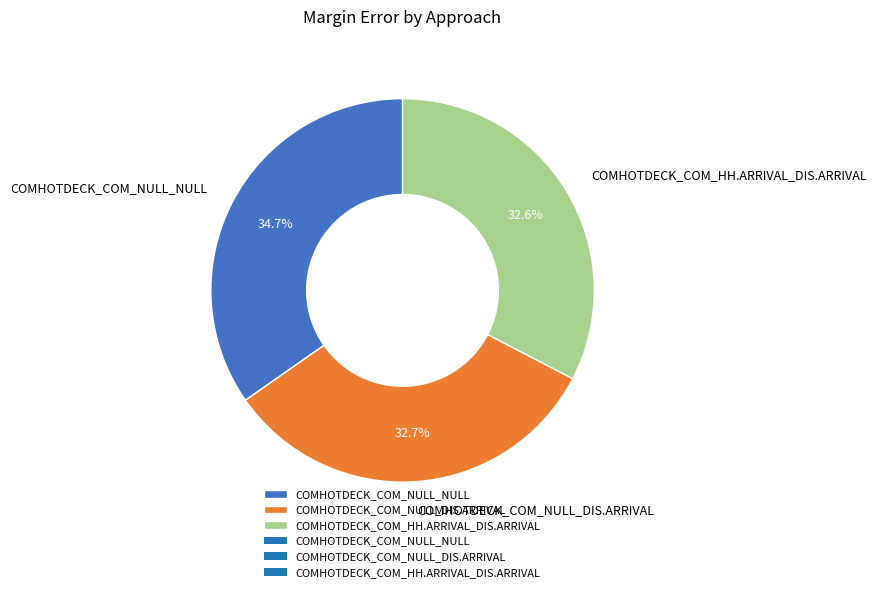

Is COMHOTDECK_COM_HH.ARRIVAL_DIS.ARRIVAL the majority of the pie?

No